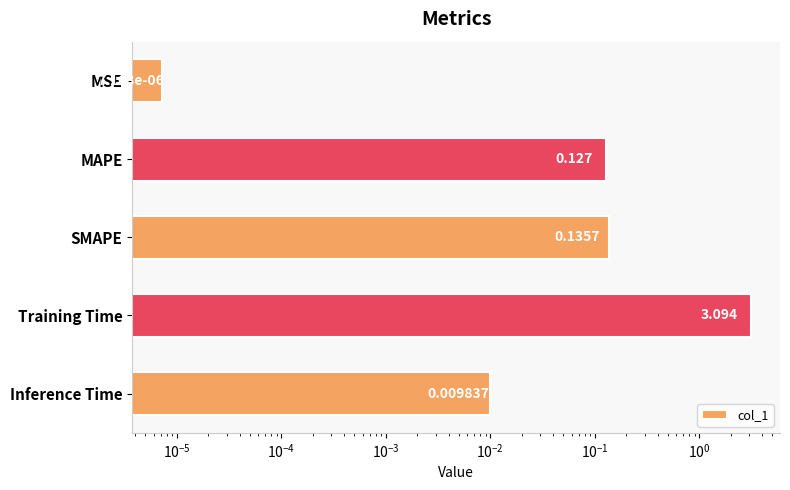

What is the greatest value displayed?

3.1